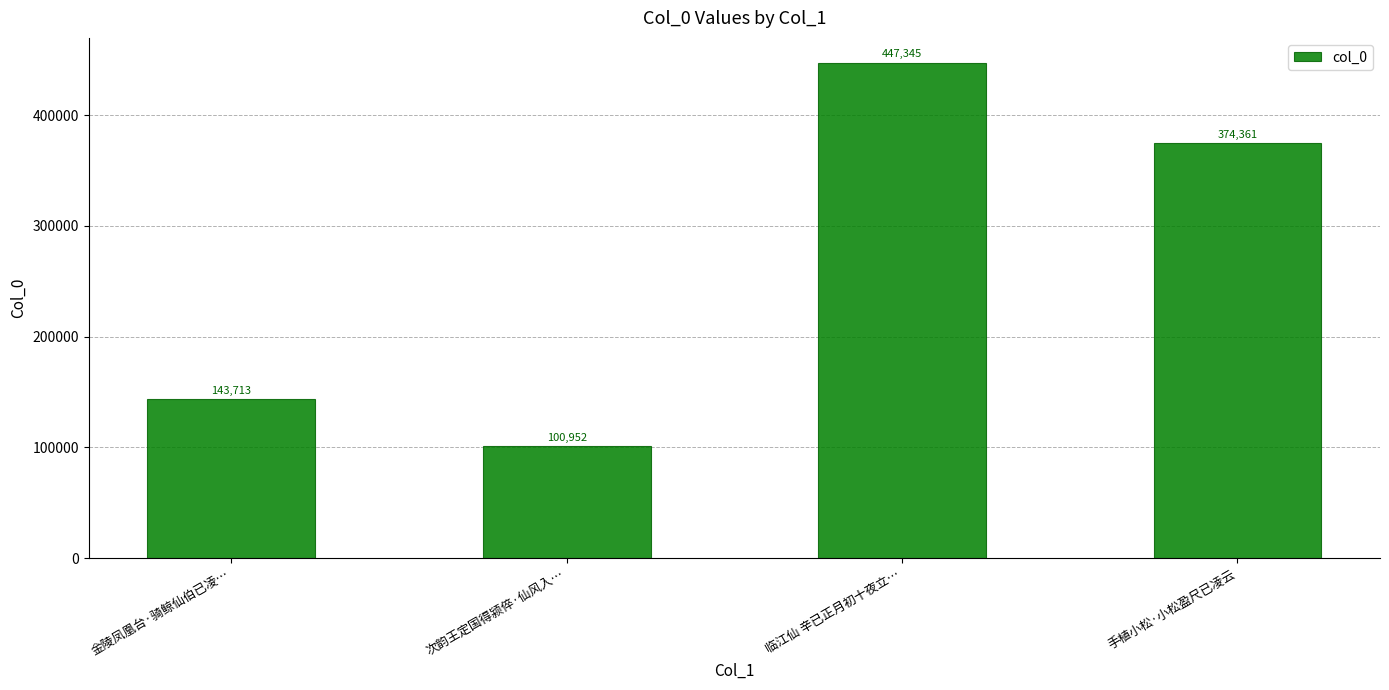

Reading left to right, transcribe all the data shown in this chart.

143713	100952	447345	374361